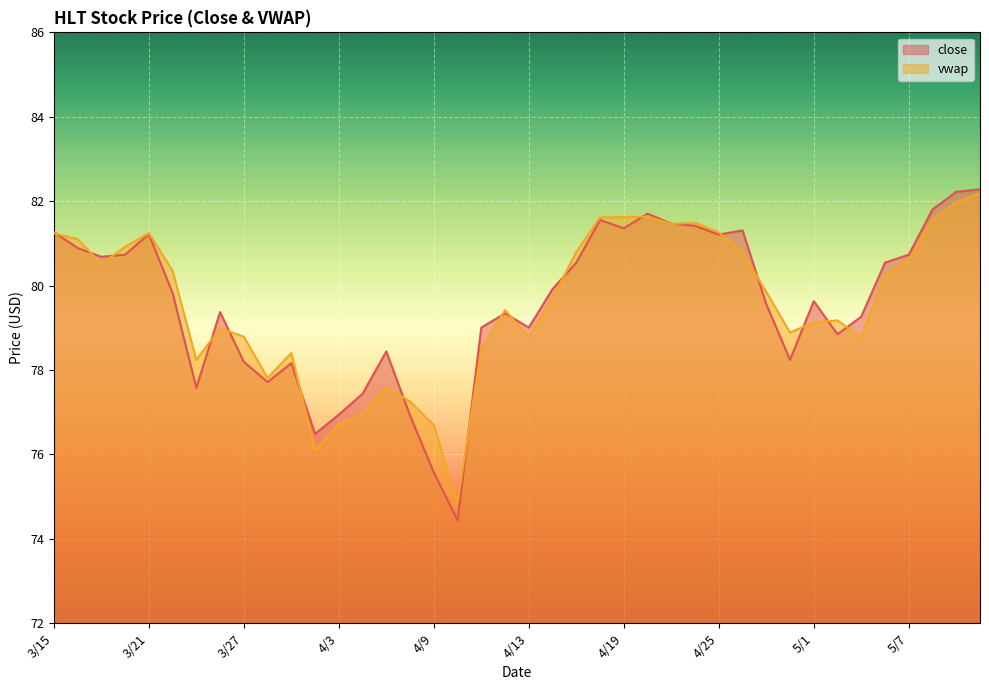

Between 3/19 and 4/4, which series saw the biggest shift?

vwap